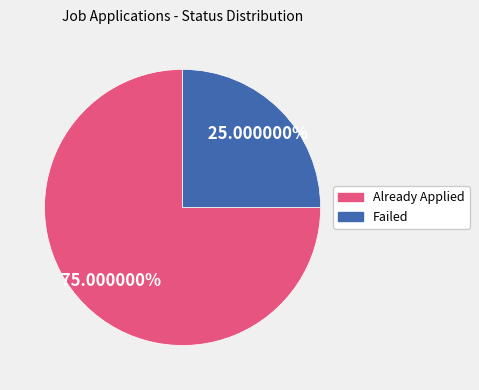

Is there a majority slice in this chart?

Yes